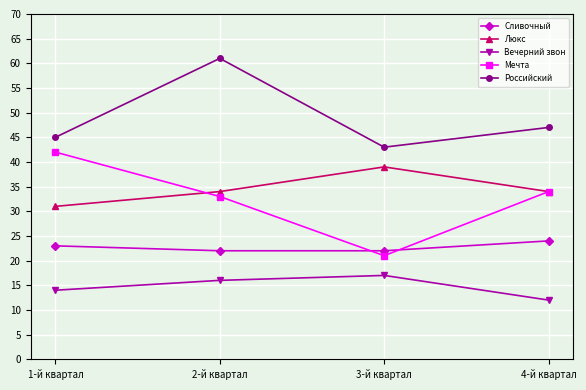

True or false: Российский has more than 1 interior local peaks.

False